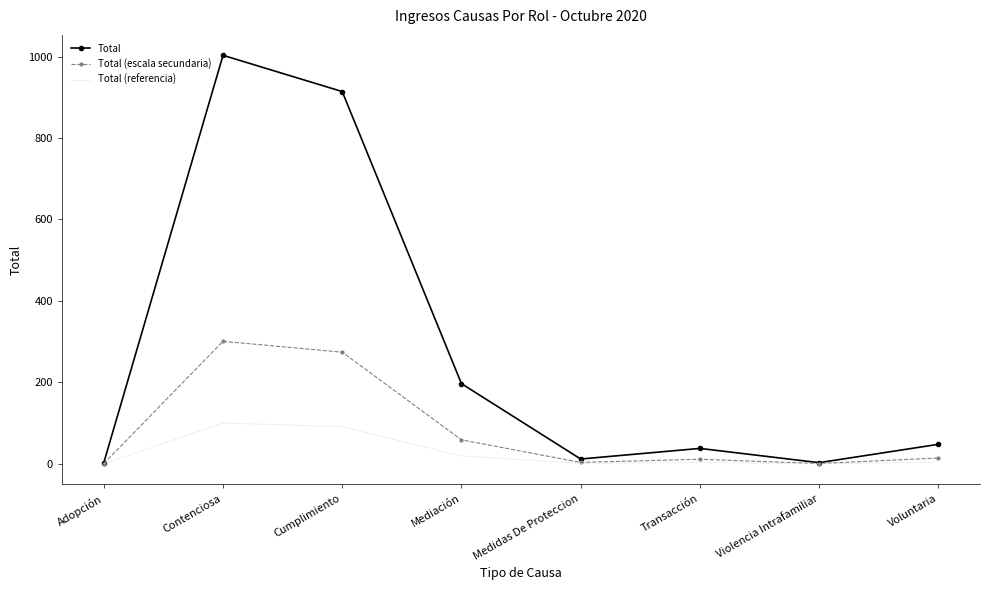

Is the value of Total at Contenciosa greater than the value of Total (escala secundaria) at Adopción?

Yes